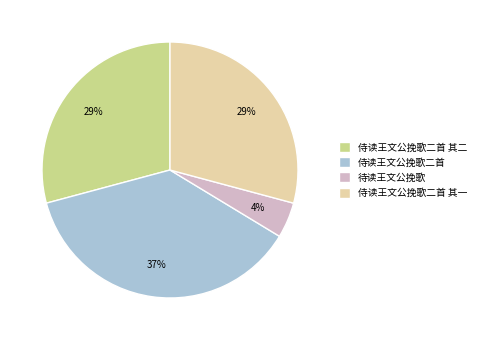

Count the number of slices in the pie.

4